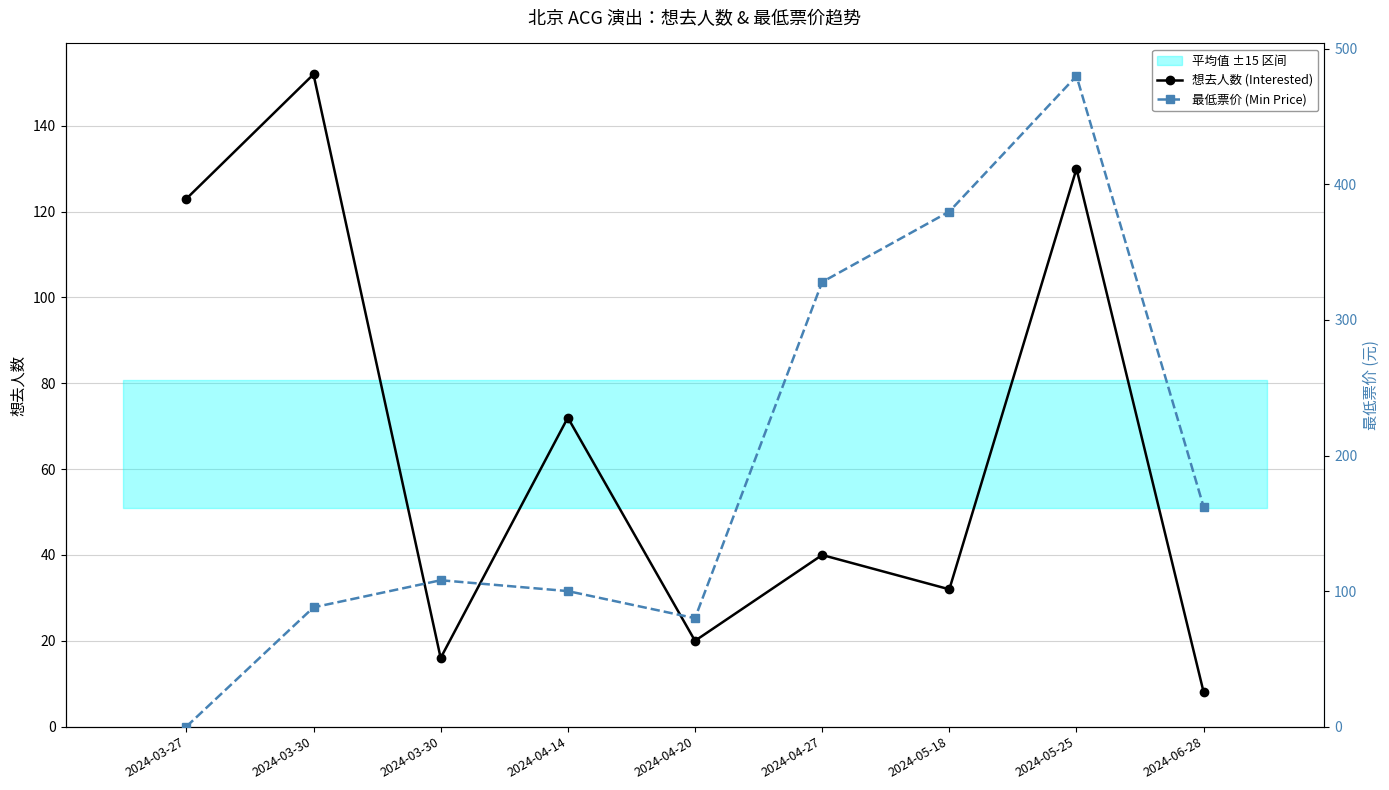

How many values in the 想去人数 (Interested) series are below 40?

4